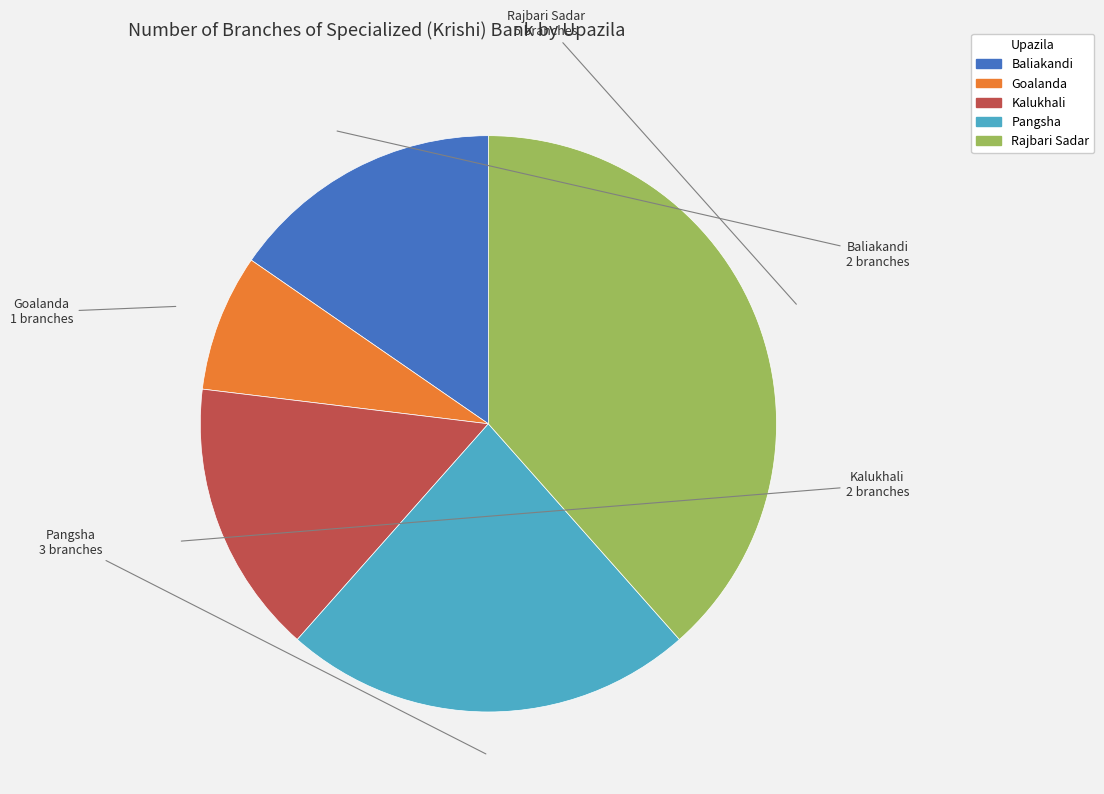

Is there a majority slice in this chart?

No